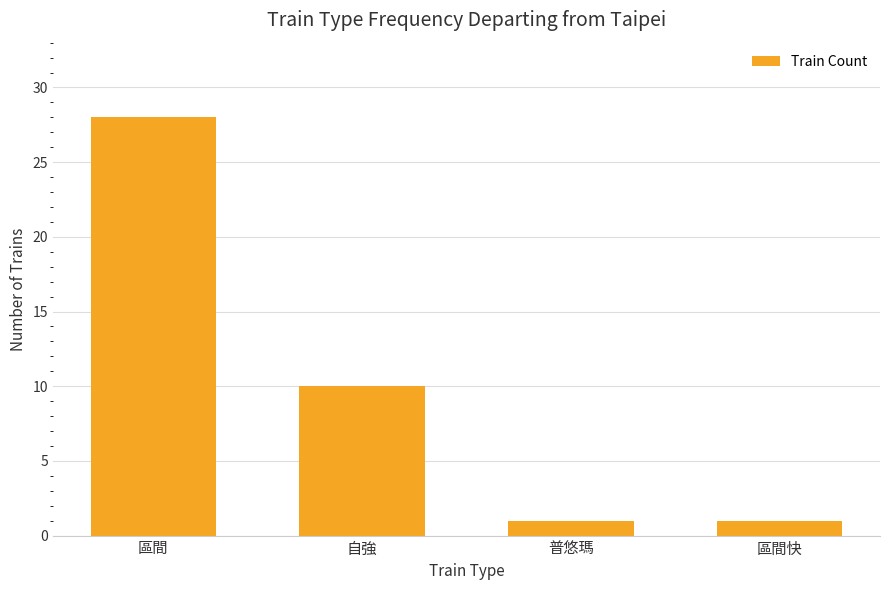

What value does the data have at 普悠瑪?

1